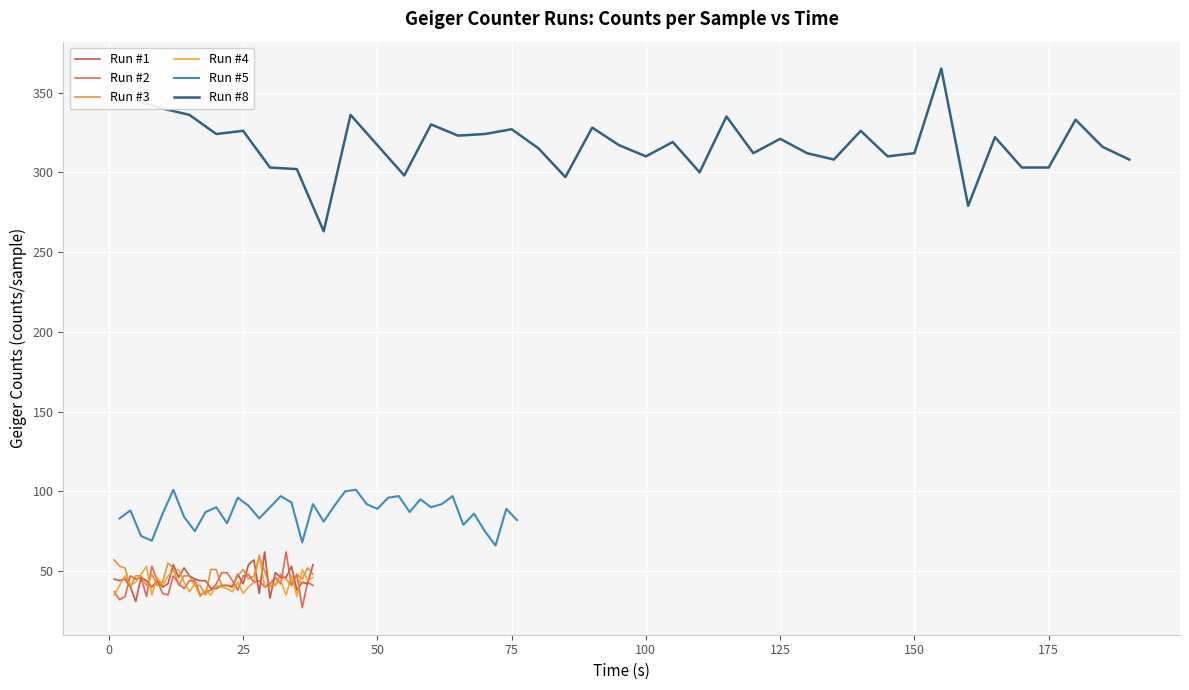

Where is the first local maximum for Run #2?

50